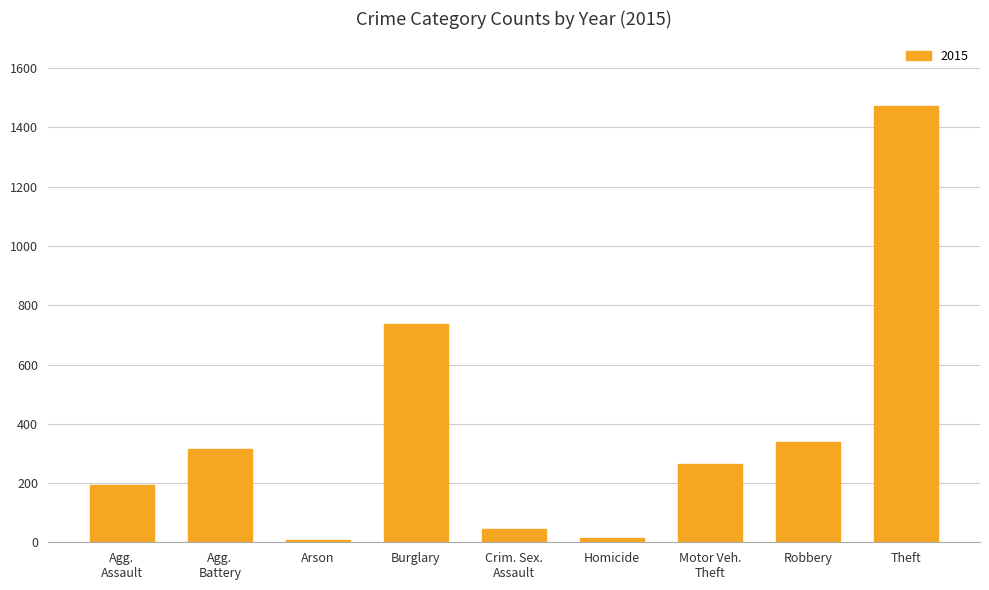

What is the sum of all values?

3392